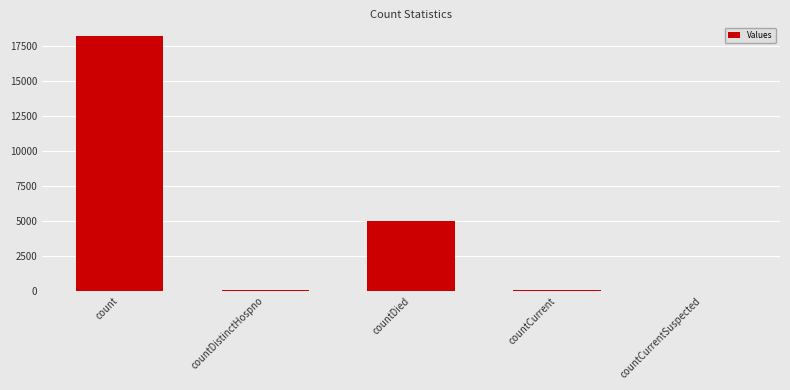

What is the sum of all values?

23365